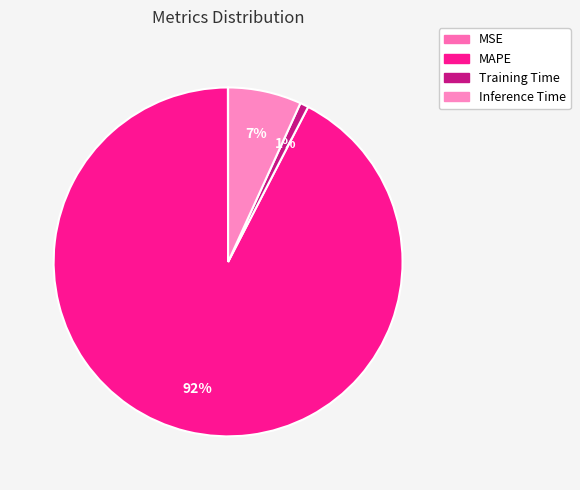

Is MAPE the majority of the pie?

Yes